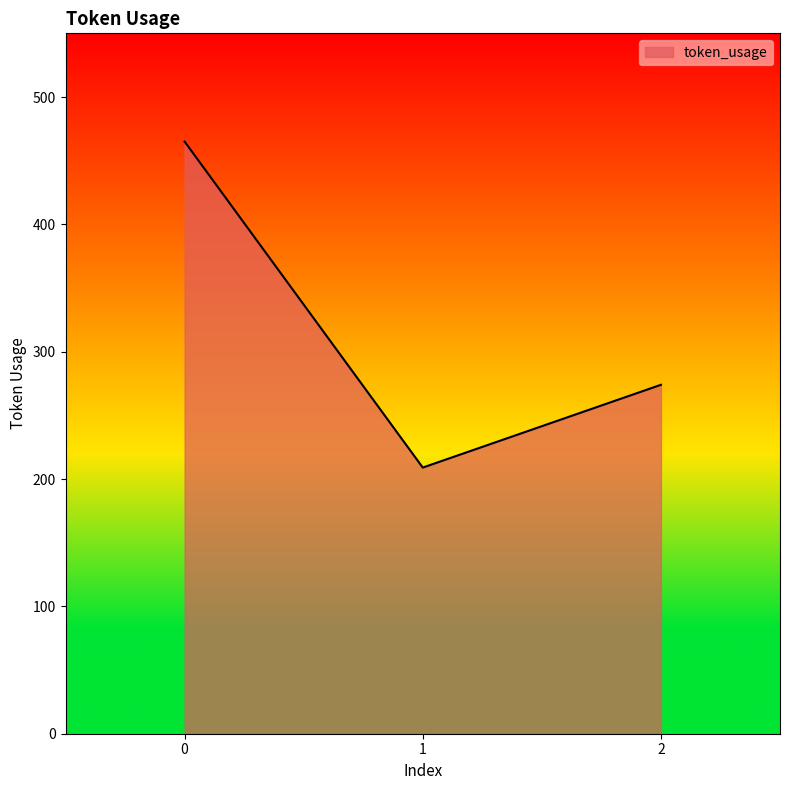

What is the sum of all values?

948